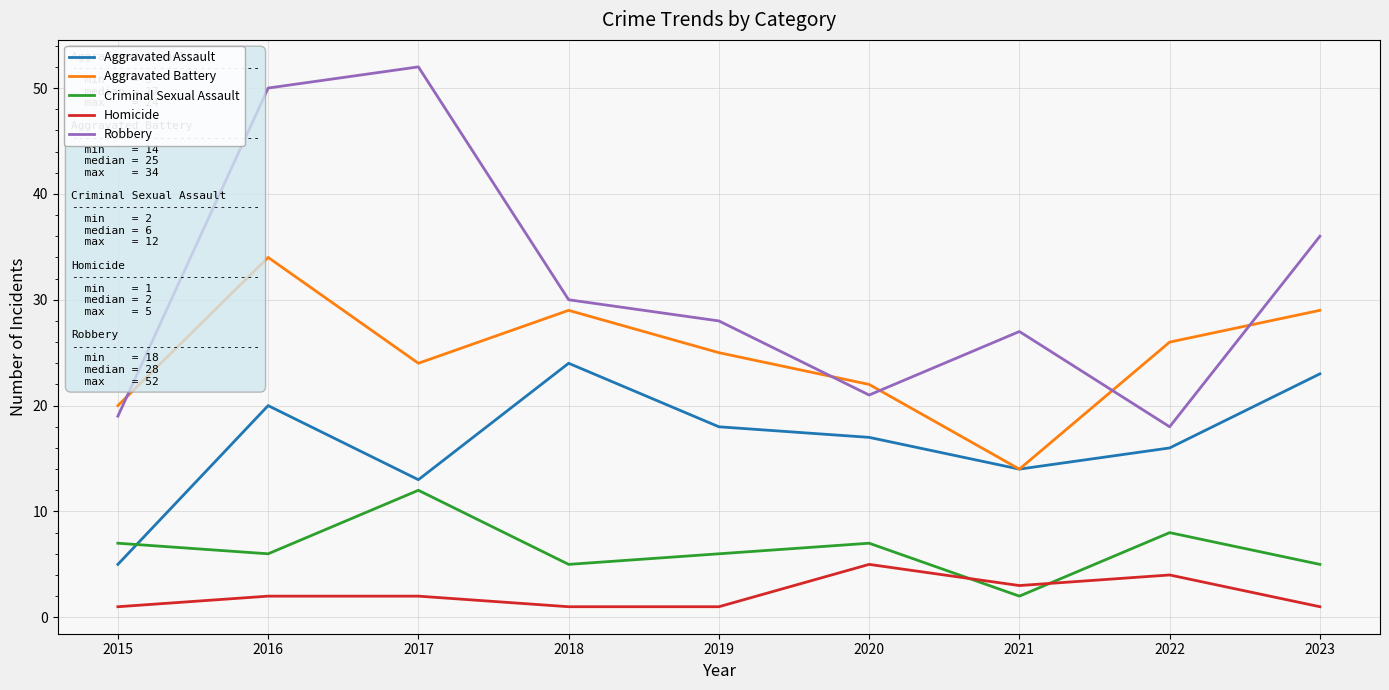

Is the value of Robbery at 2017 greater than the value of Homicide at 2016?

Yes